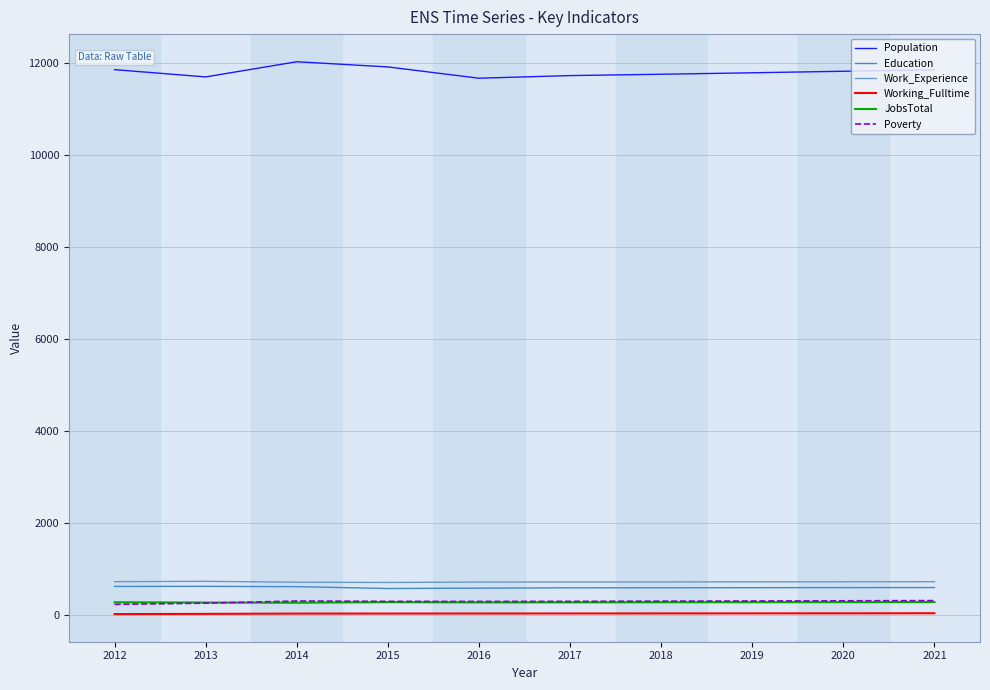

What is the highest value of the JobsTotal series?

289